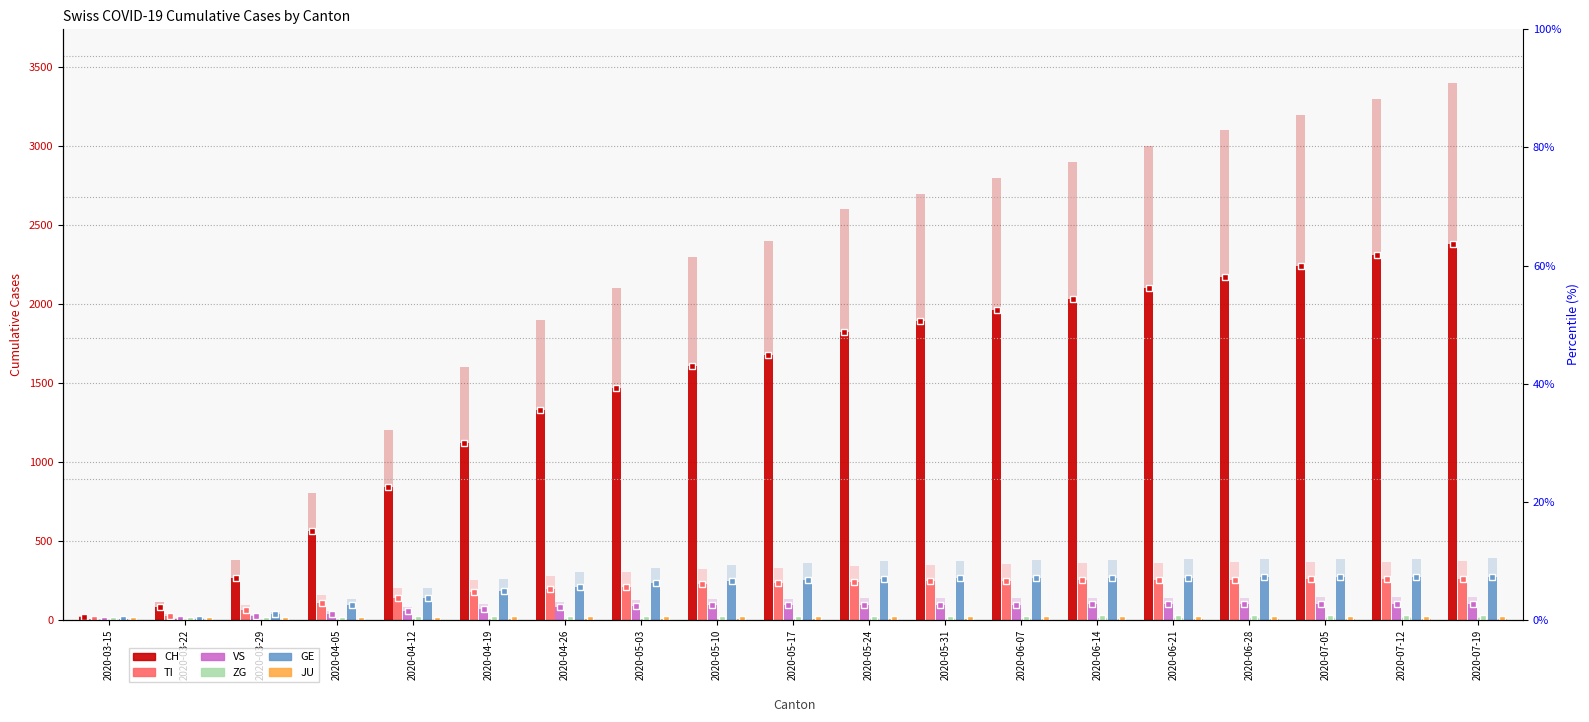

Reading left to right, extract all data points from this chart.

CH: 15.4	79.8	266.0	560.0	840.0	1120.0	1330.0	1470.0	1610.0	1680.0	1820.0	1890.0	1960.0	2030.0	2100.0	2170.0	2240.0	2310.0	2380.0
TI: 4.2	25.9	65.1	108.5	140.0	175.0	196.0	210.0	224.0	231.0	238.0	245.0	248.5	252.0	253.4	254.8	256.2	257.6	259.0
VS: 1.4	7.7	21.7	38.5	56.0	70.0	80.5	87.5	91.0	93.1	94.5	95.9	96.6	97.3	98.0	98.7	99.4	100.1	100.8
ZG: 0.0	0.0	0.7	1.4	2.1	2.8	3.5	4.2	4.9	5.6	6.3	7.0	7.7	8.4	9.1	9.8	10.5	11.2	11.9
GE: 2.8	7.0	34.3	91.0	140.0	182.0	210.0	231.0	245.0	252.0	259.0	262.5	264.6	266.0	267.4	268.8	270.2	271.6	273.0
JU: 0.0	0.0	0.0	0.7	1.4	2.1	2.8	3.5	3.5	3.5	3.5	3.5	3.5	3.5	3.5	3.5	3.5	3.5	3.5